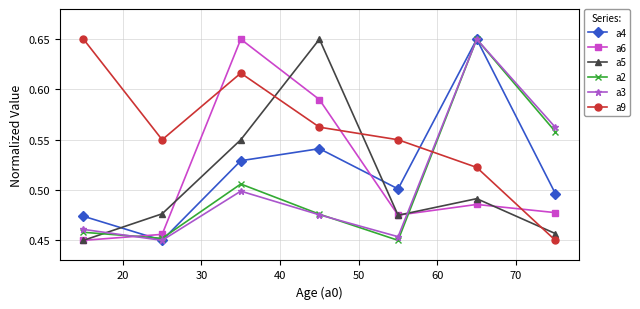

How many intersections are there between a9 and a4?

1